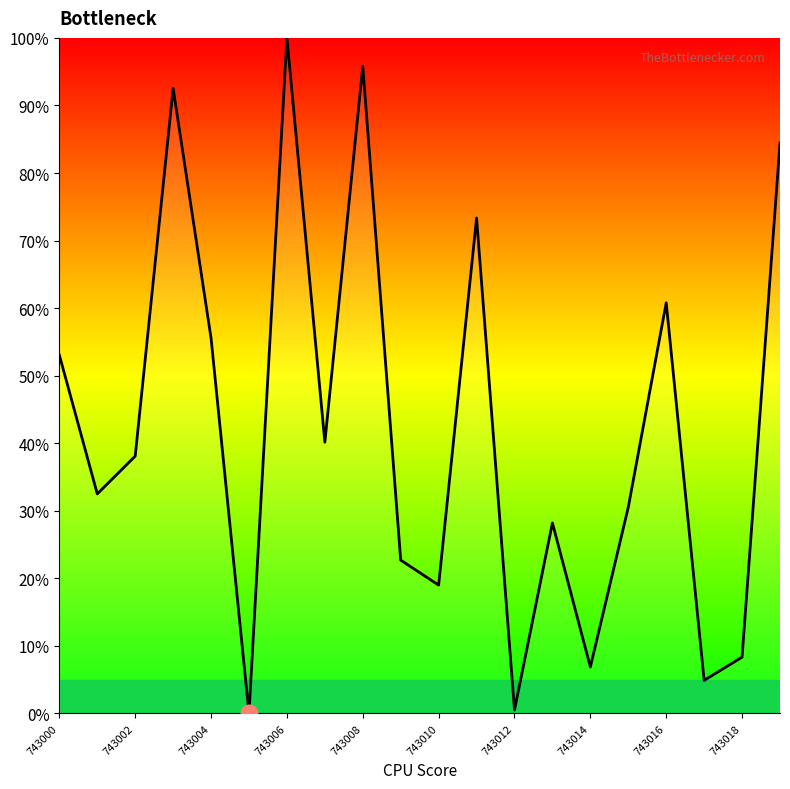

What is the maximum value shown in the chart?

100.0